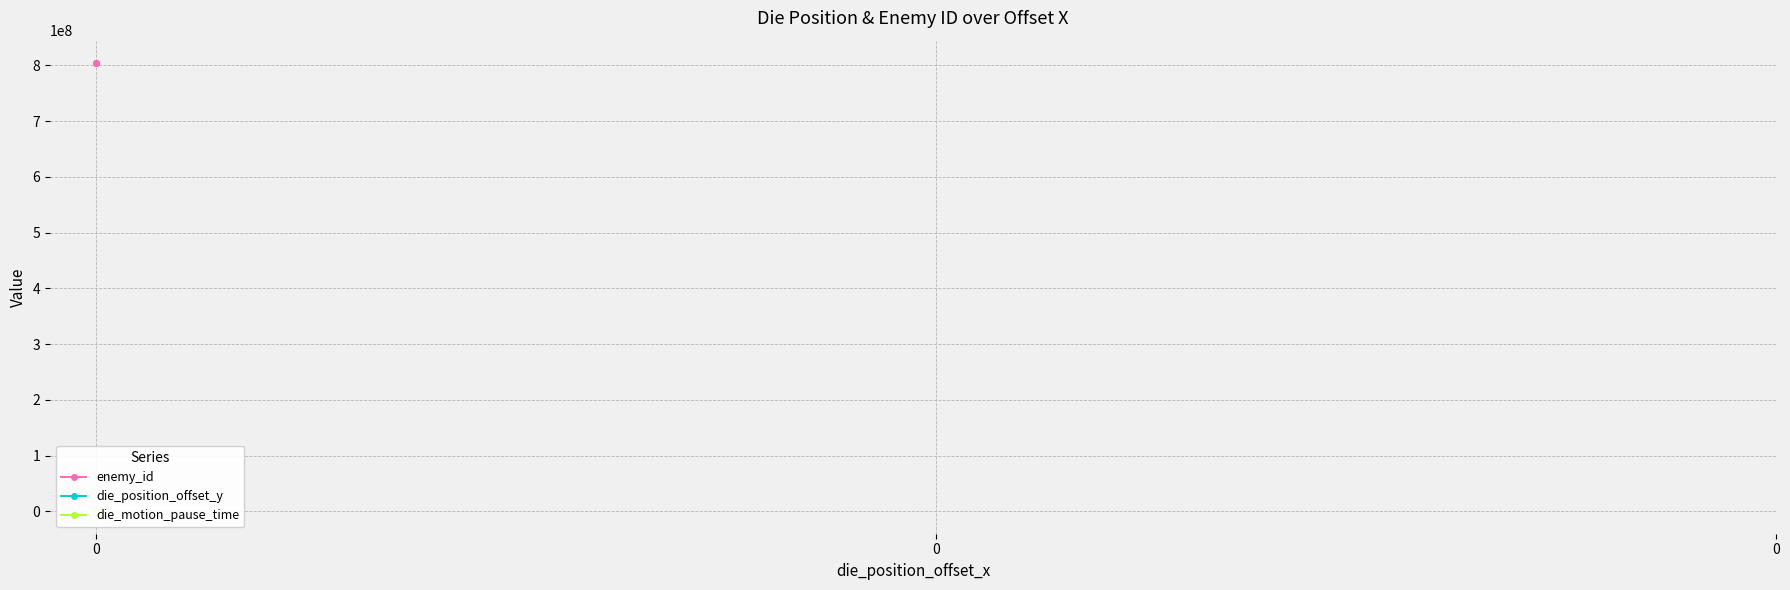

What is the sum of the enemy_id values at 0 and 0?

1608200422.0